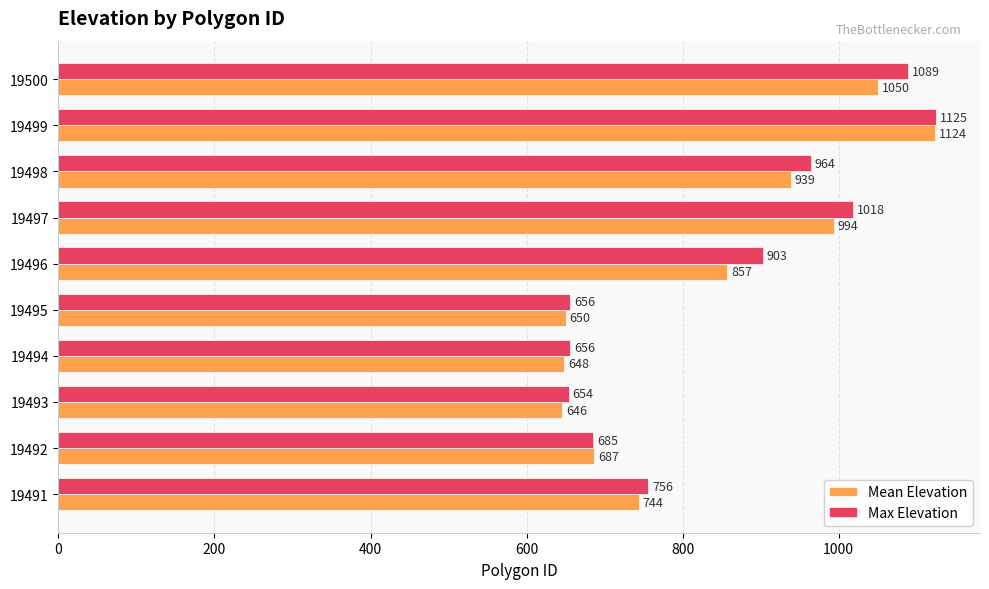

What is the approximate value of Max Elevation at 19493?

654